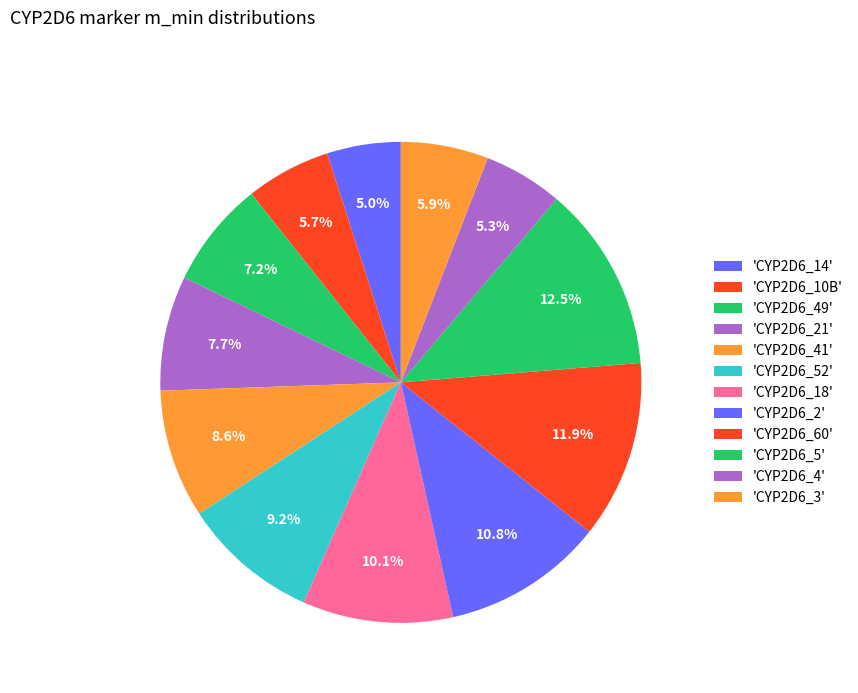

Count the number of slices in the pie.

12